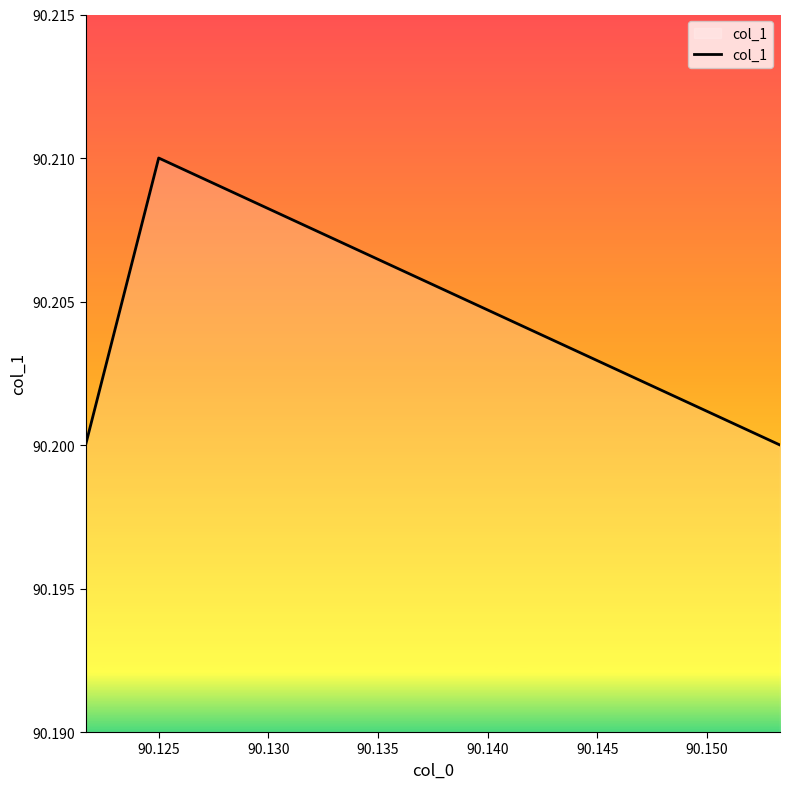

Does the chart have visible grid lines?

No